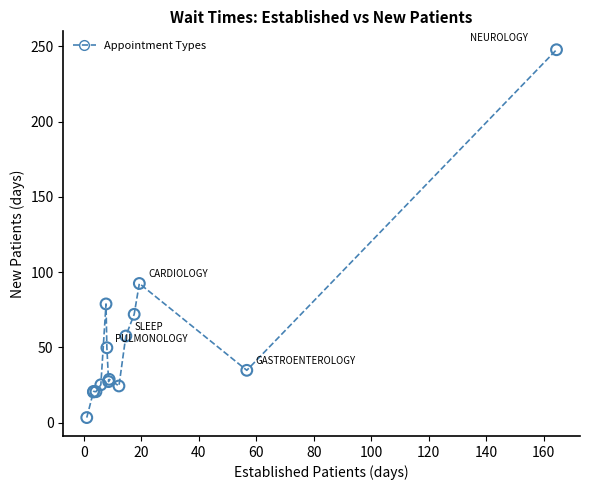

What Y value in the scatter plot is closest to 125?

92.4